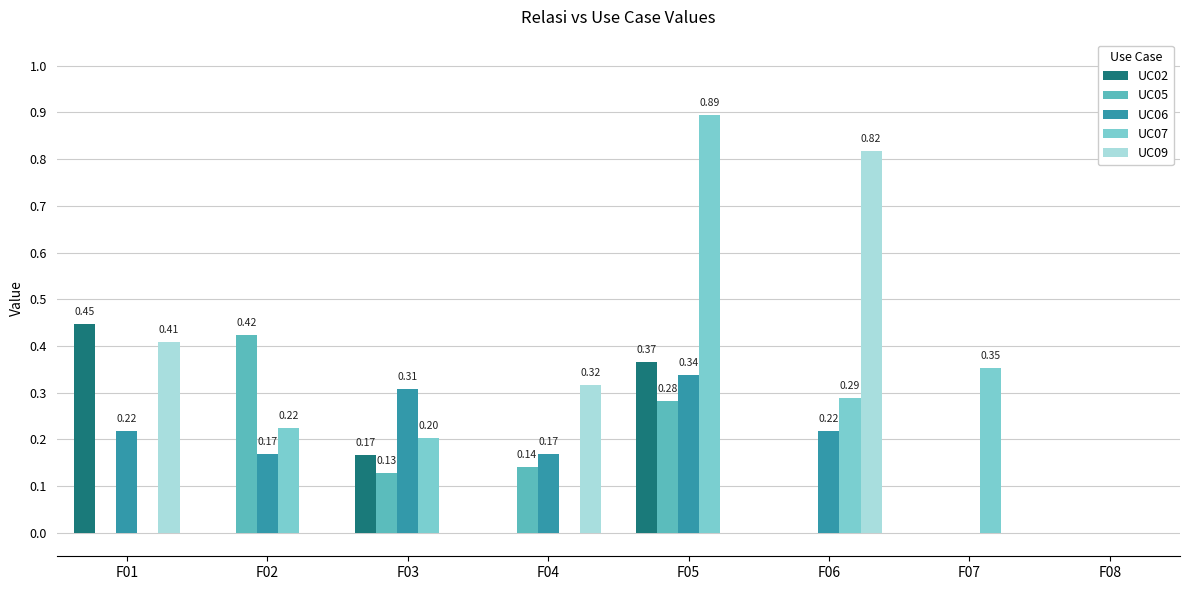

Count the number of data series in this chart.

5